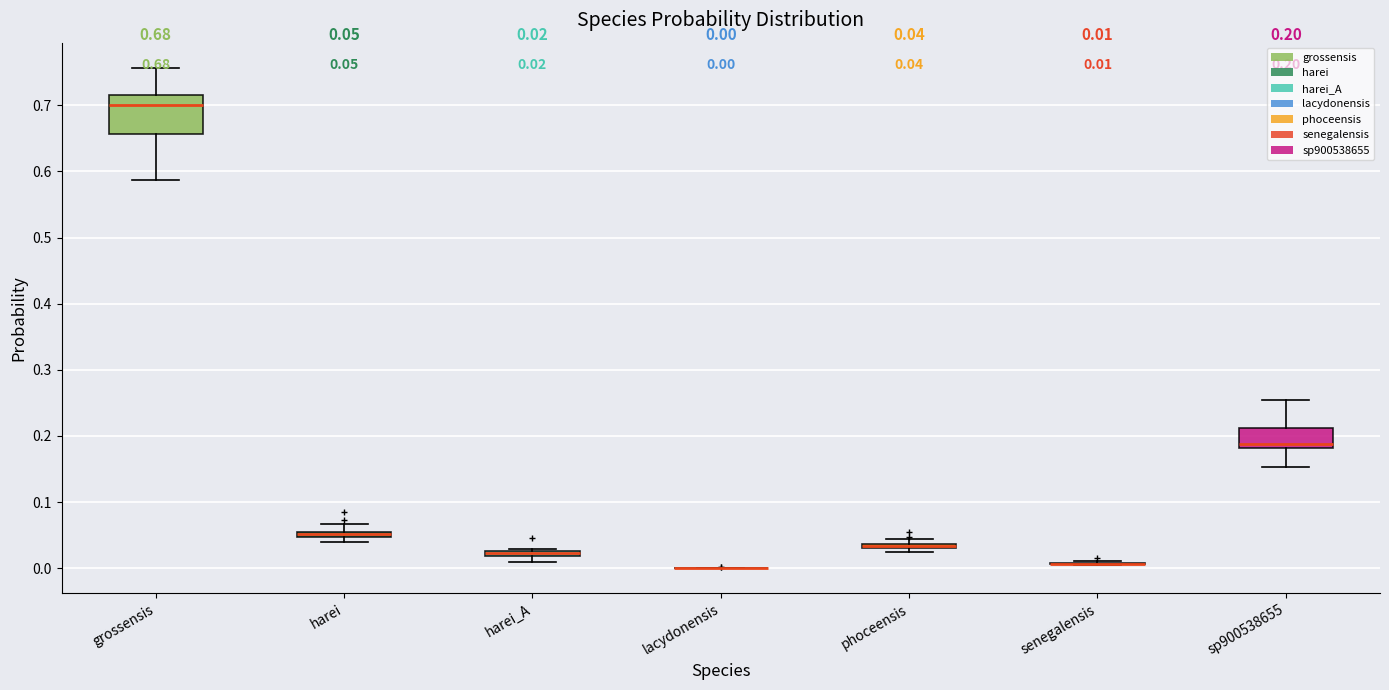

Which box is the tallest, from its lower edge to its upper edge?

grossensis